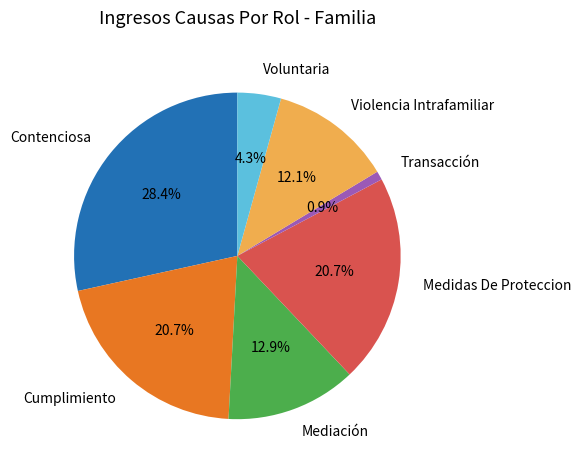

To the nearest percent, what portion does Cumplimiento represent?

21%